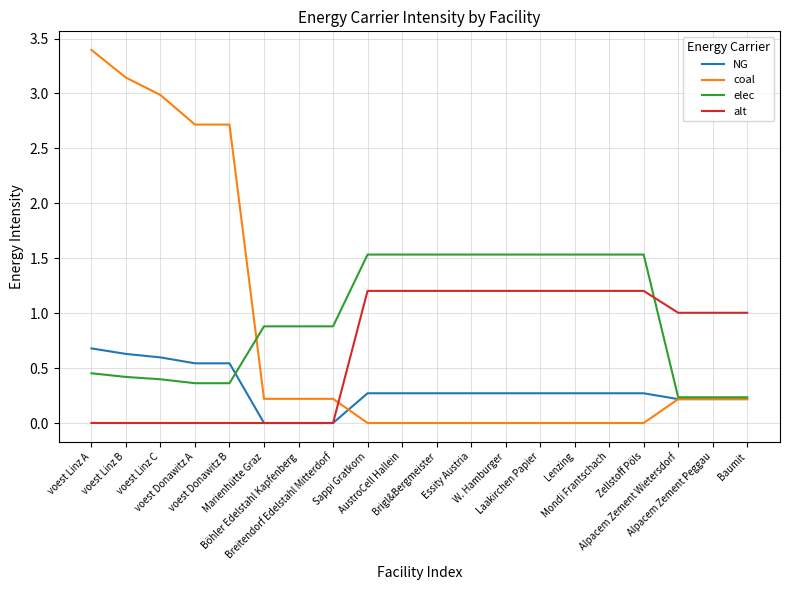

Is the value of alt at AustroCell Hallein greater than the value of elec at Alpacem Zement Wietersdorf?

Yes